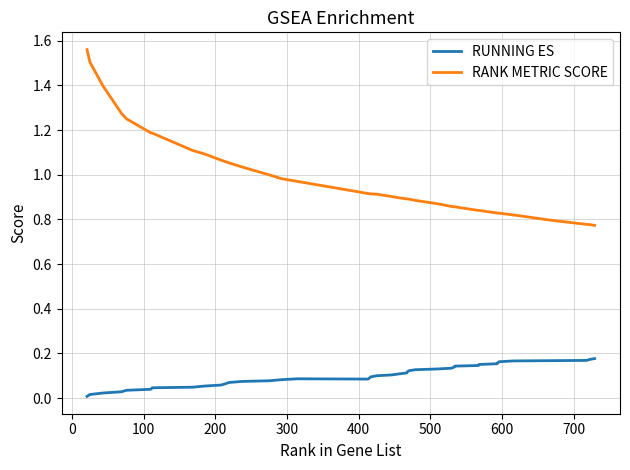

Which series has the largest total across all categories?

RANK METRIC SCORE